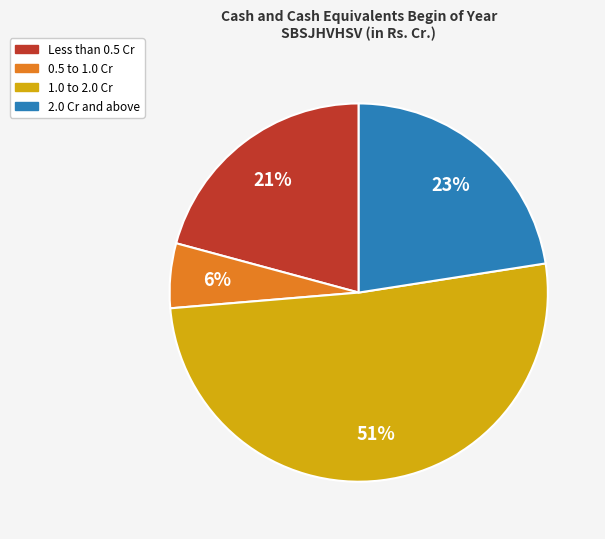

To the nearest percent, what is the average slice percentage?

25%